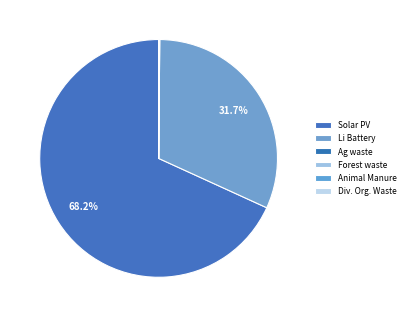

What is the majority slice?

Solar